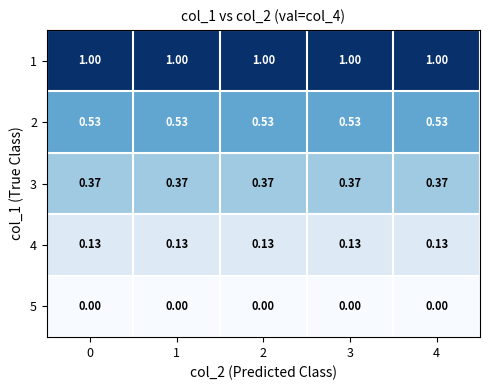

Is the value of 1 at 3 greater than the value of 3 at 4?

Yes